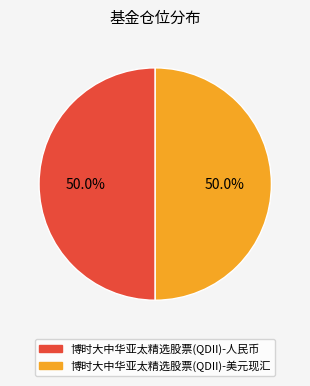

What percentage is the 博时大中华亚太精选股票(QDII)-人民币 slice, to the nearest percent?

50%